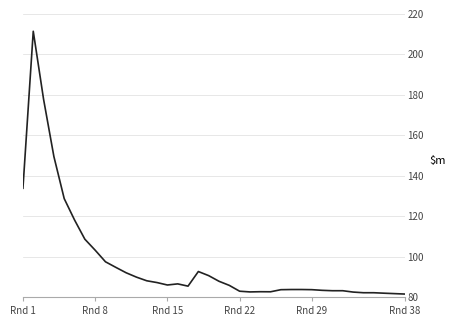

What is the difference between the maximum and minimum values?

130.0